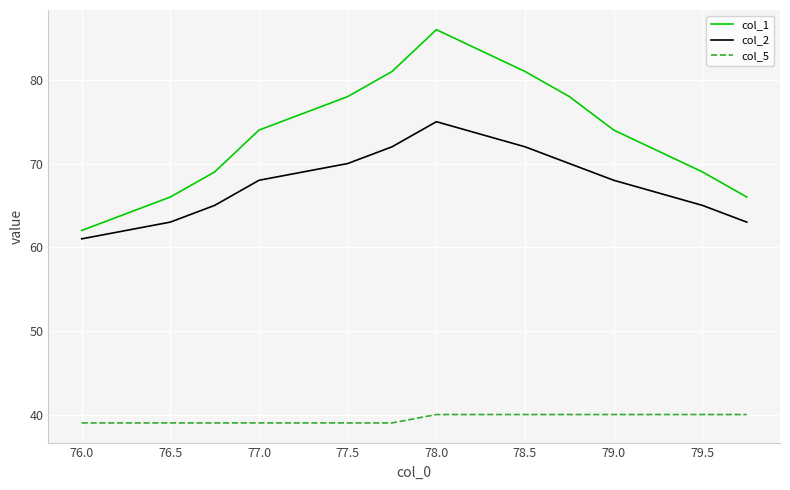

Which series has the largest total across all categories?

col_1